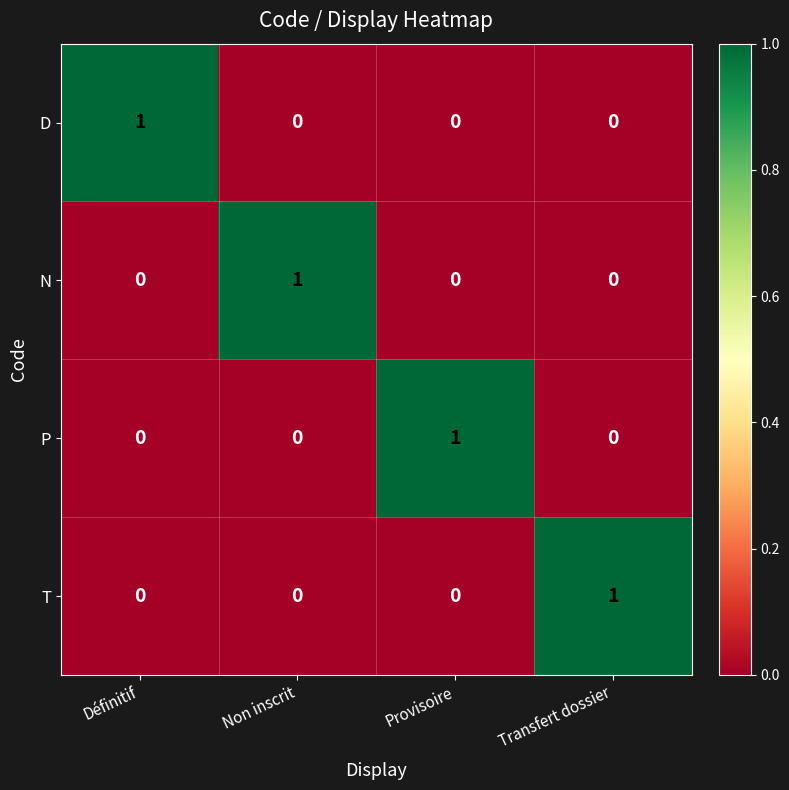

Is it true that P equals -1 at Définitif?

False